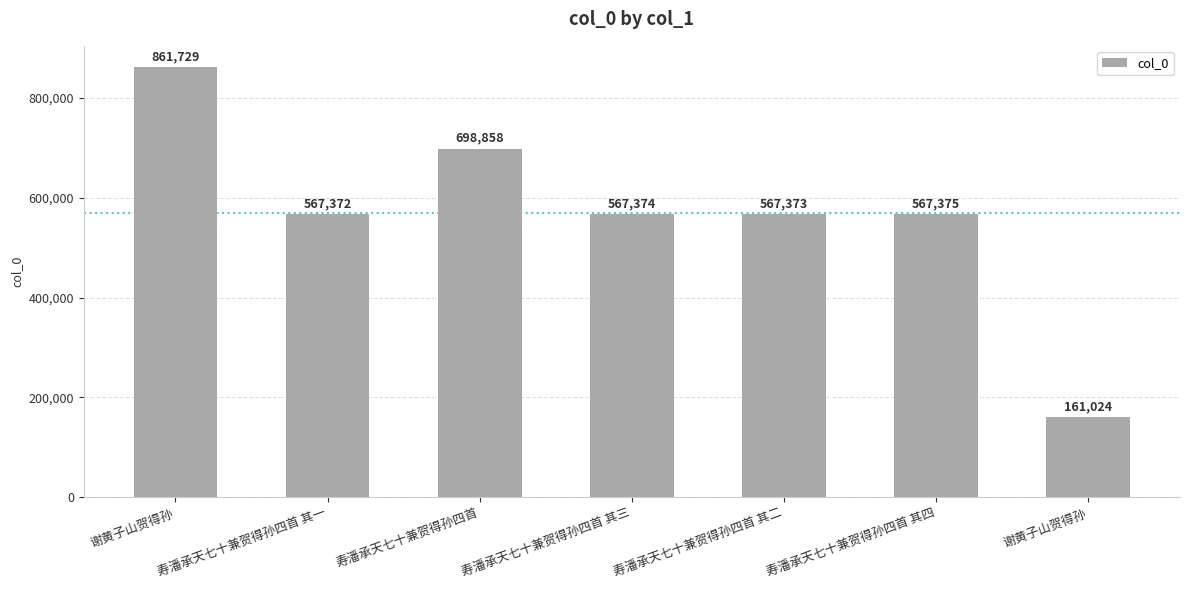

What is the ratio of the value at 谢黄子山贺得孙 to the value at 寿潘承天七十兼贺得孙四首 其四?

1.5